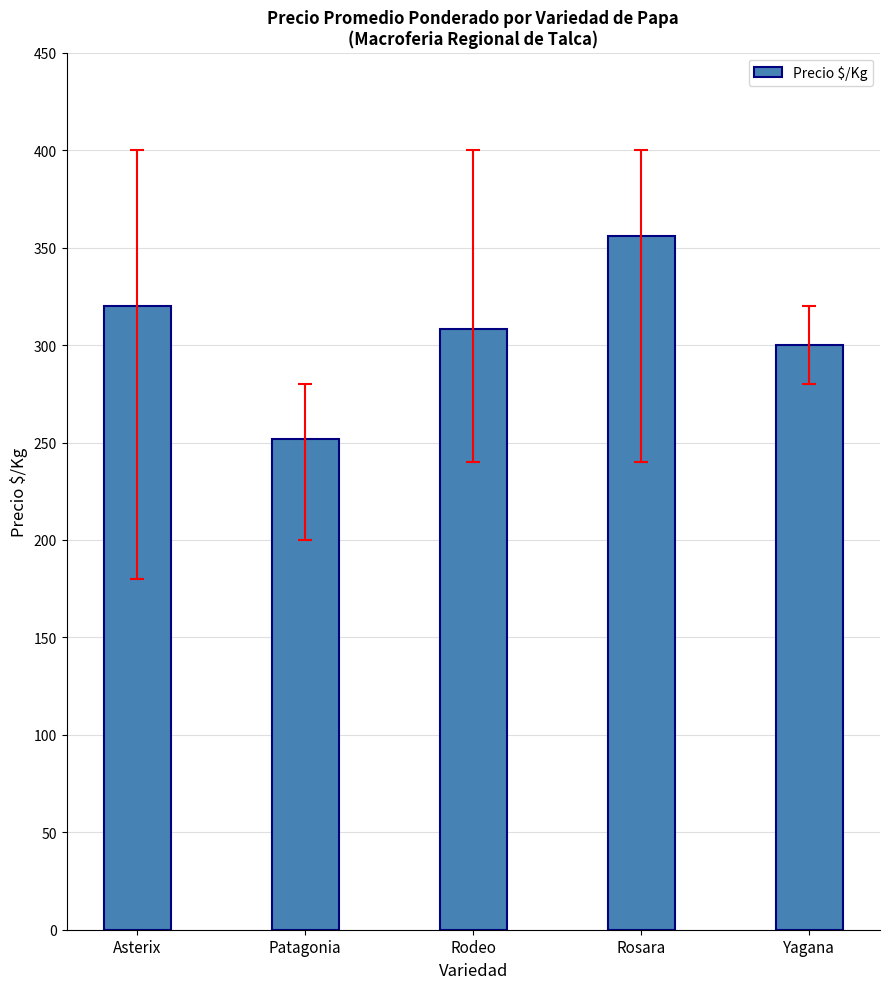

What is the difference between the values at Yagana and Asterix?

20